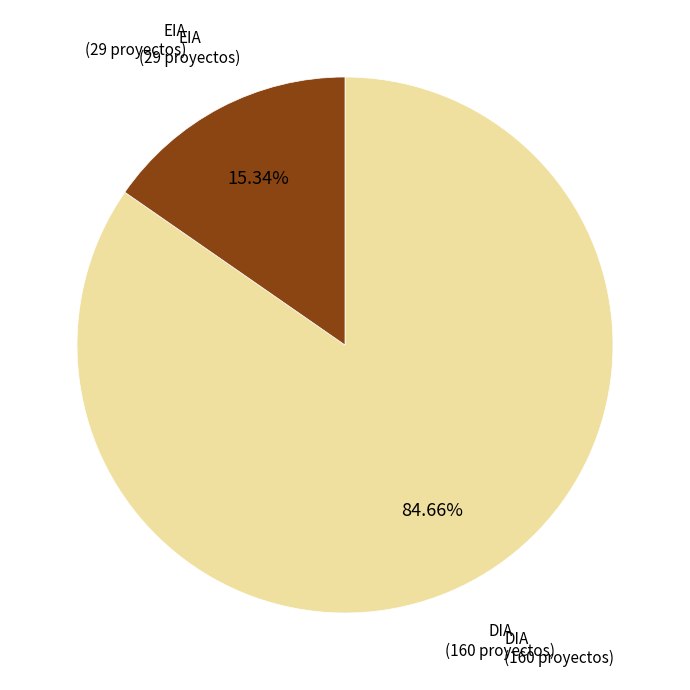

To the nearest percent, what portion does EIA represent?

15%